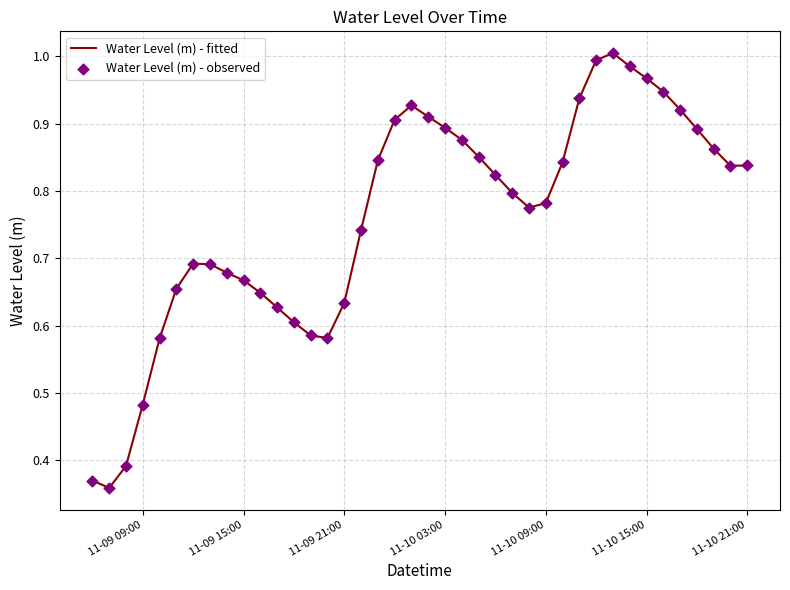

How many lines are shown in the chart?

1